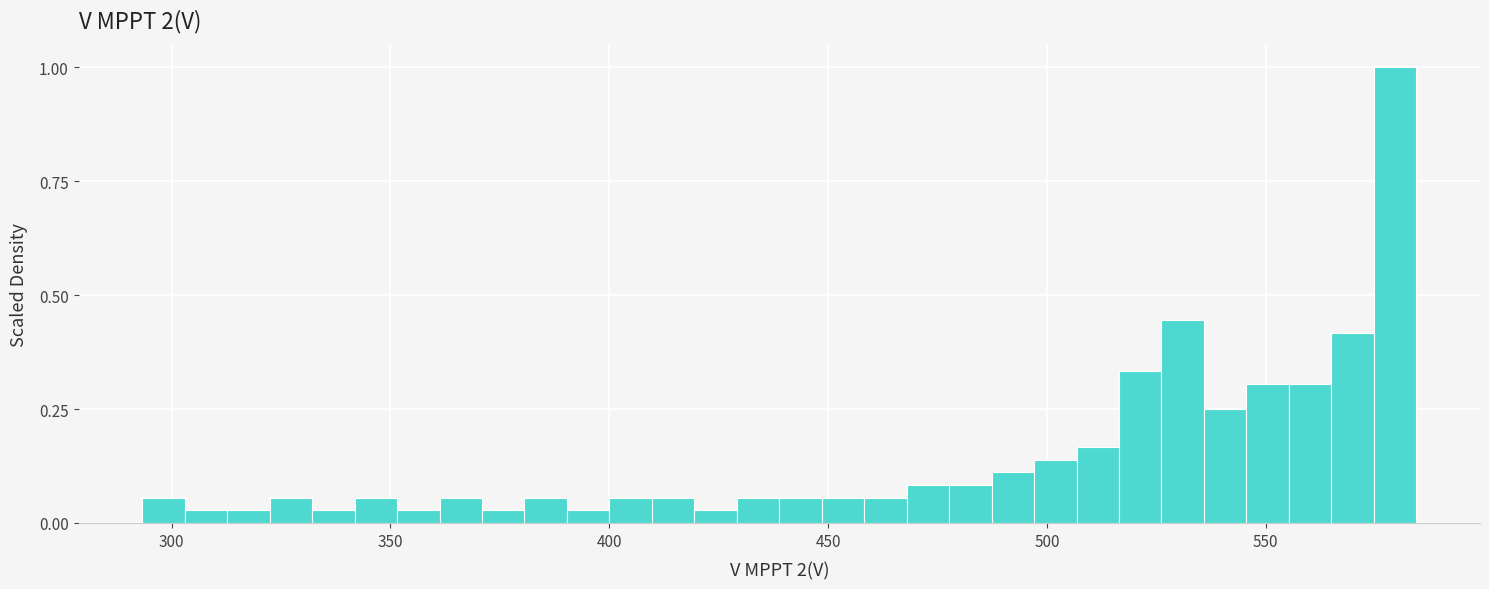

Around what value on the x-axis is the tallest bar? Give the approximate position of its centre, as read against the axis.

580